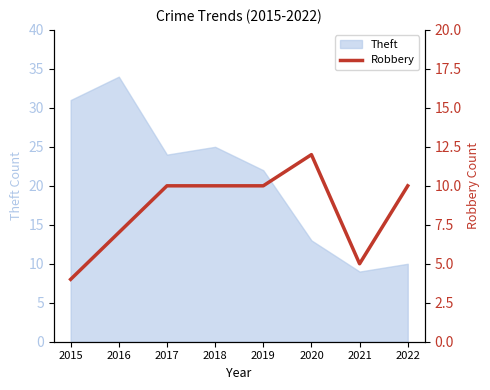

At which label does Theft reach its peak?

2016